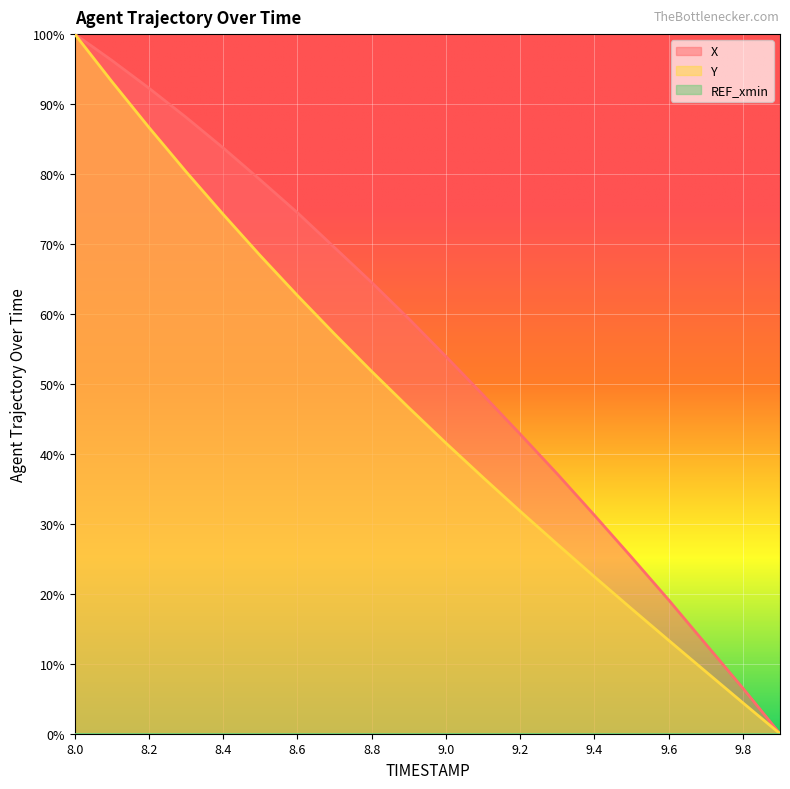

True or false: X and Y cross at least once.

False